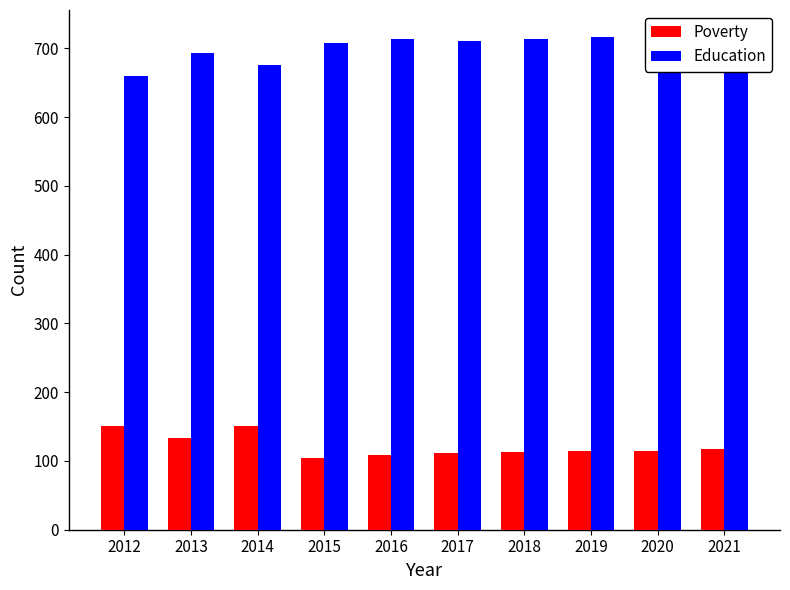

Between 2021 and 2016, which is larger?

2021